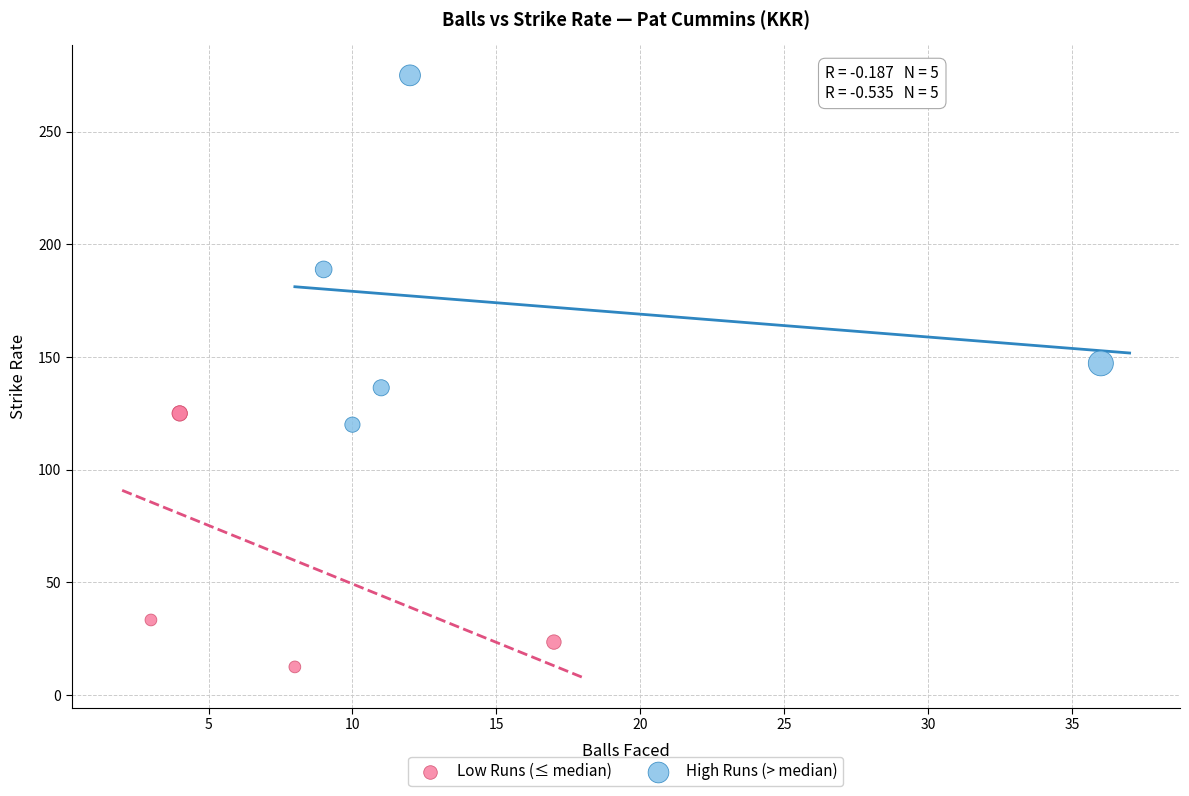

Which series contains the lowest Y value?

Low Runs (≤ median)